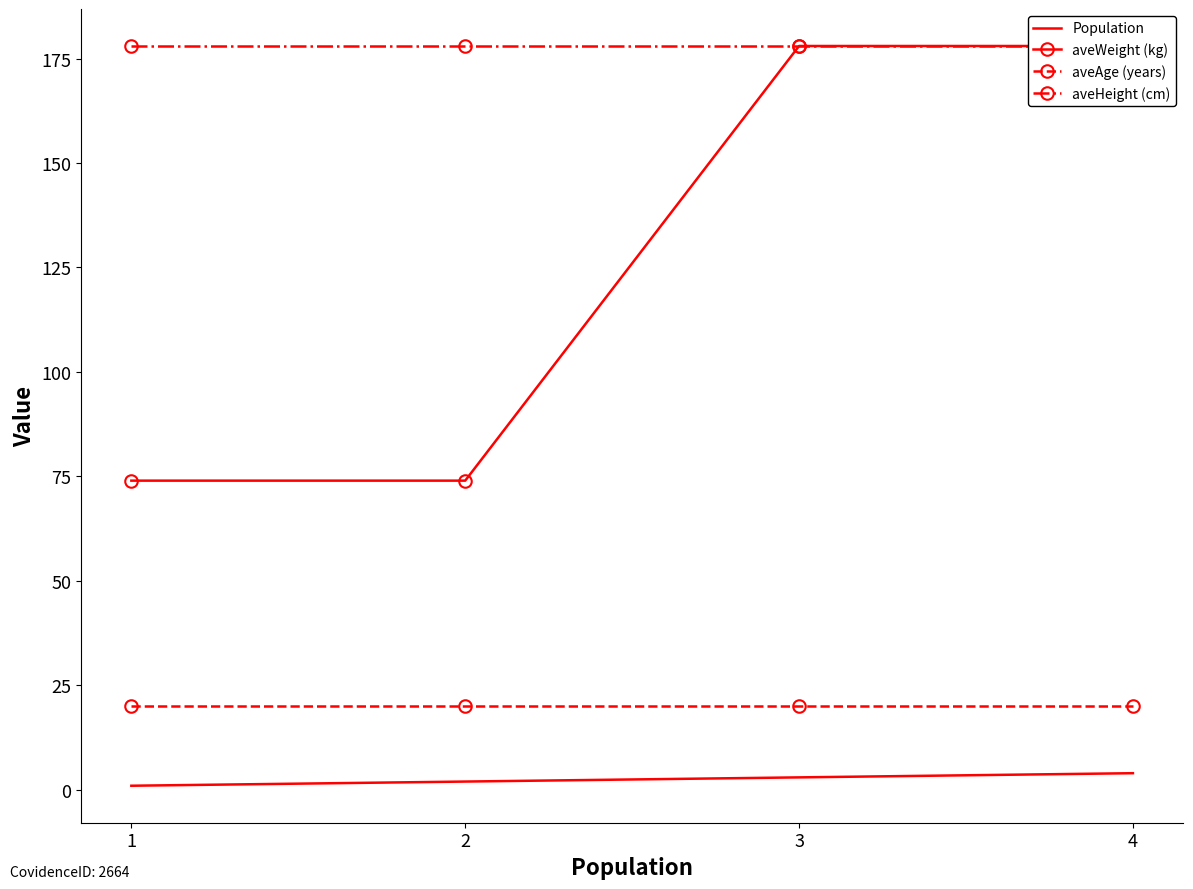

The value of aveHeight (cm) at 2 is 178. True or false?

True